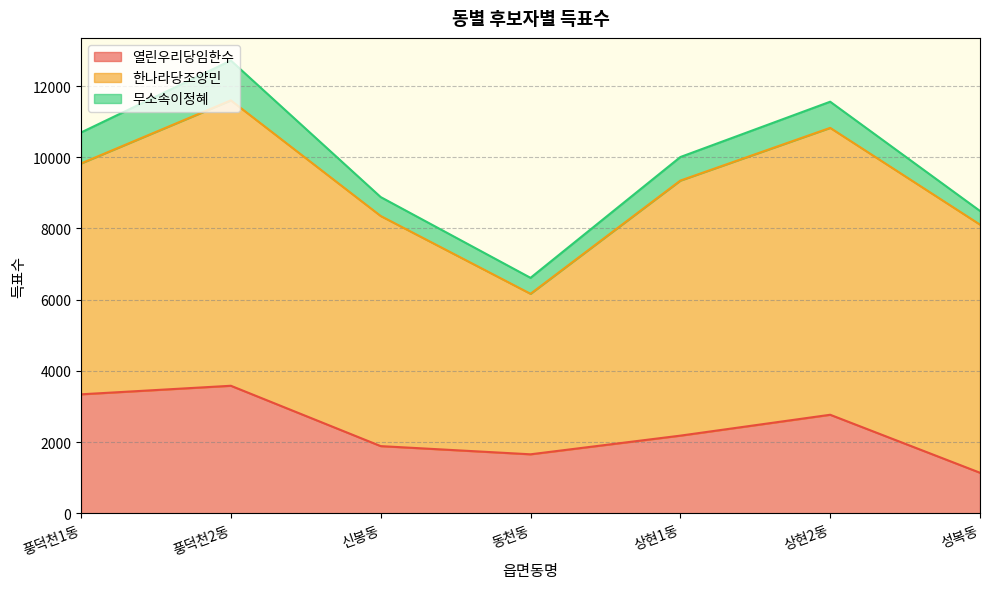

At which label does 열린우리당임한수 reach its minimum?

성복동